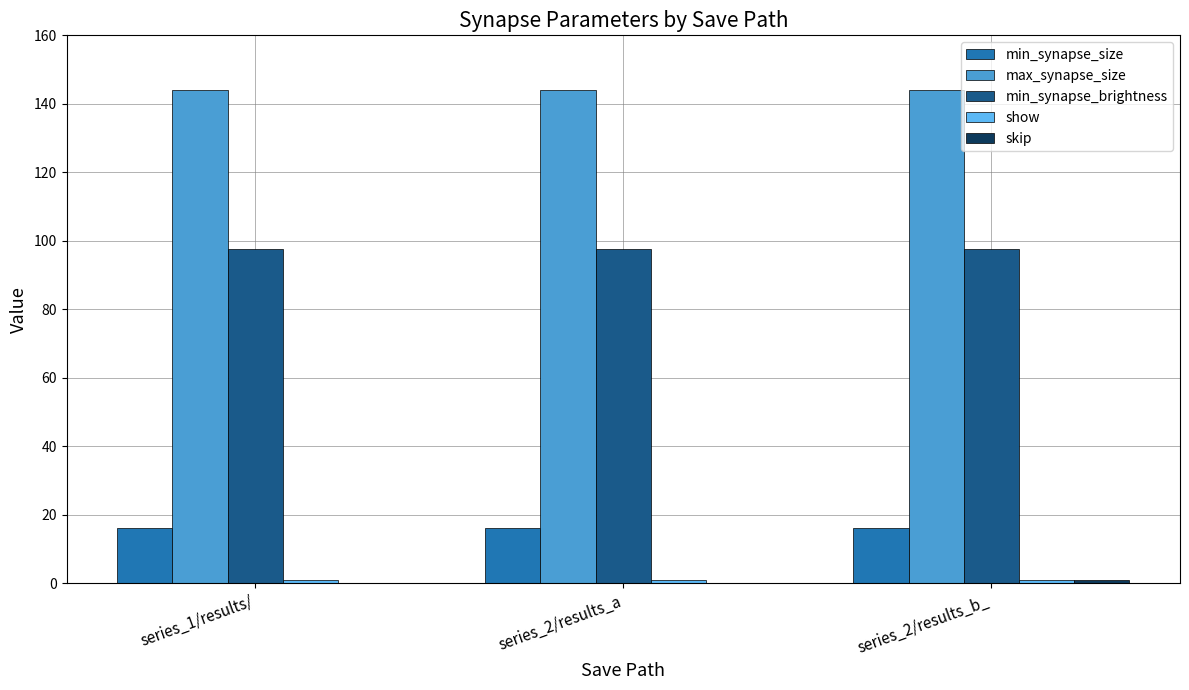

Which series has the largest total across all categories?

max_synapse_size